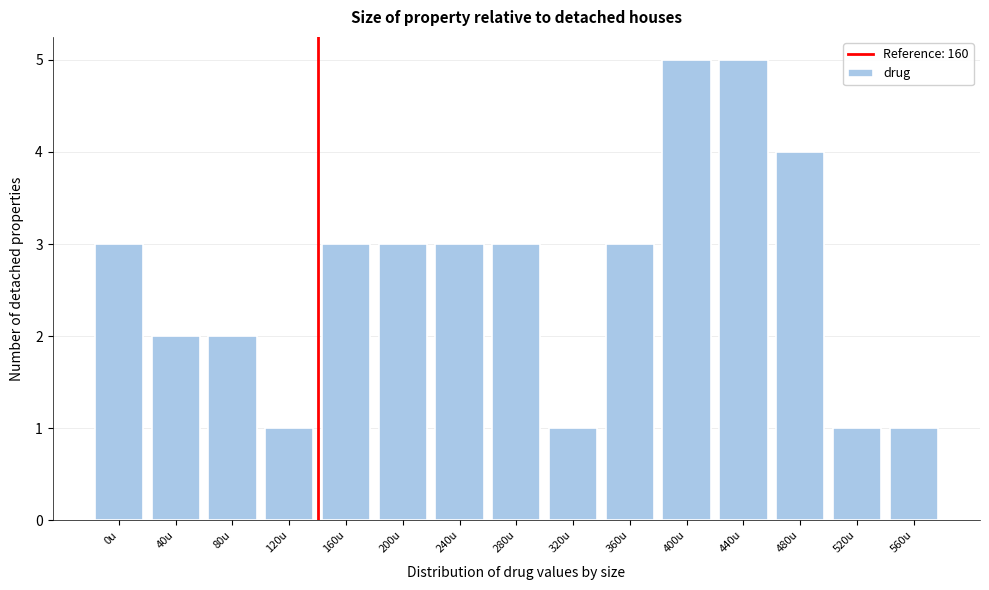

Reading left to right, extract all data points from this chart.

3	2	2	1	3	3	3	3	1	3	5	5	4	1	1